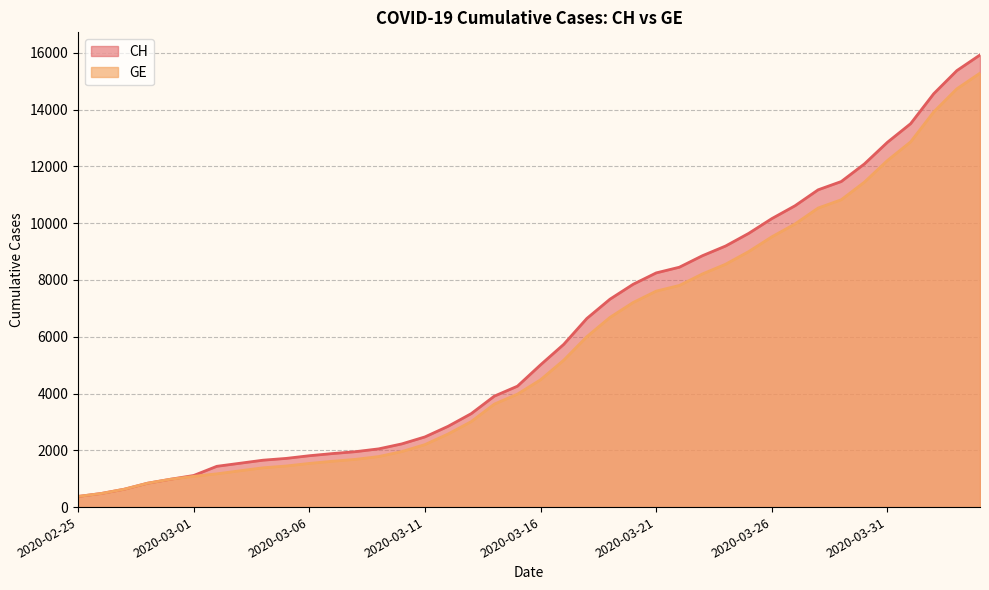

Reading left to right, what are all the values shown in this chart?

CH: 375	479	630	840	981	1113	1436	1544	1652	1715	1809	1885	1952	2051	2226	2472	2845	3291	3908	4259	5012	5731	6644	7323	7847	8249	8449	8855	9196	9642	10162	10613	11175	11467	12086	12852	13505	14561	15375	15926
GE: 375	479	630	840	981	1083	1171	1278	1384	1447	1538	1614	1681	1780	1955	2201	2574	3010	3627	3978	4485	5174	6002	6681	7205	7607	7807	8213	8554	9000	9520	9971	10533	10825	11444	12210	12863	13919	14733	15284